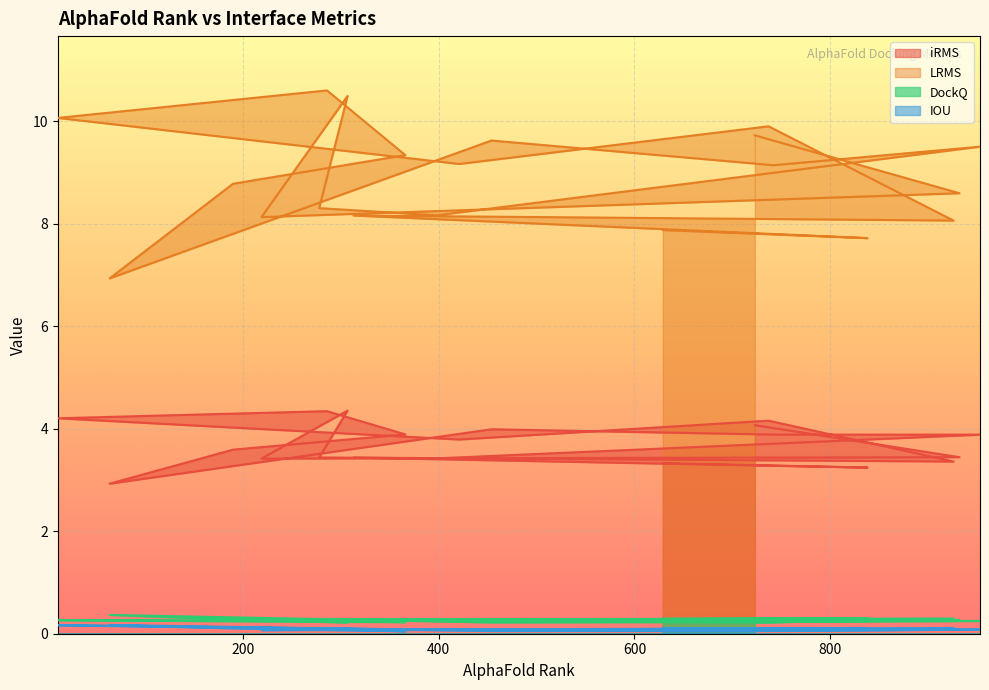

Where is the first local minimum for DockQ?

313